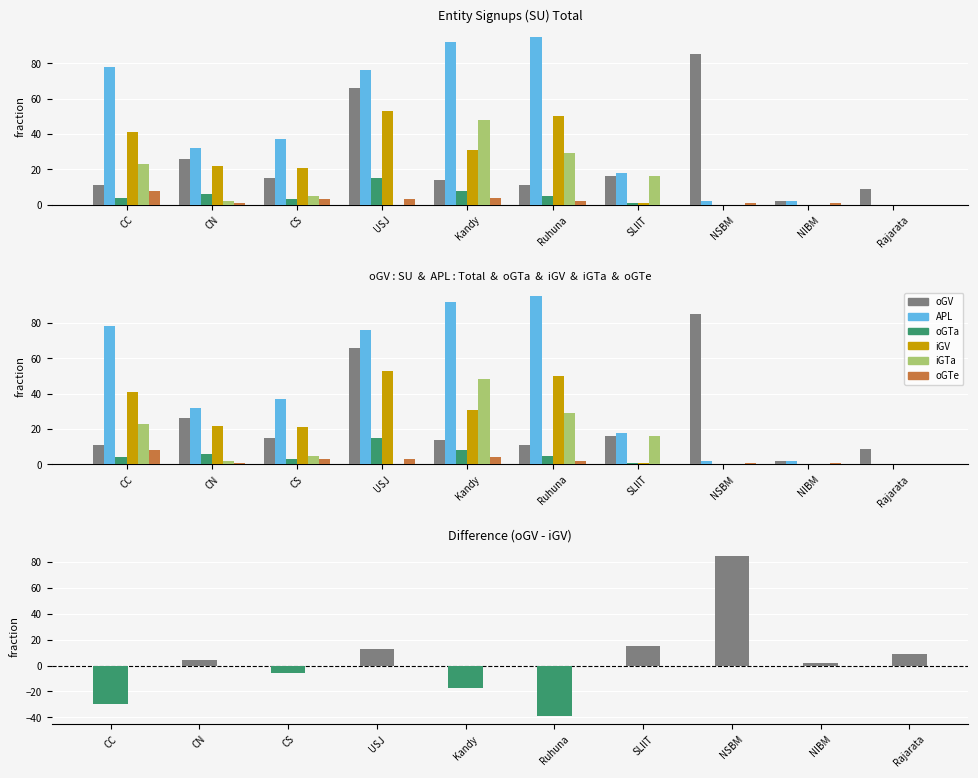

Where is oGTa nearest to the value 7?

CN